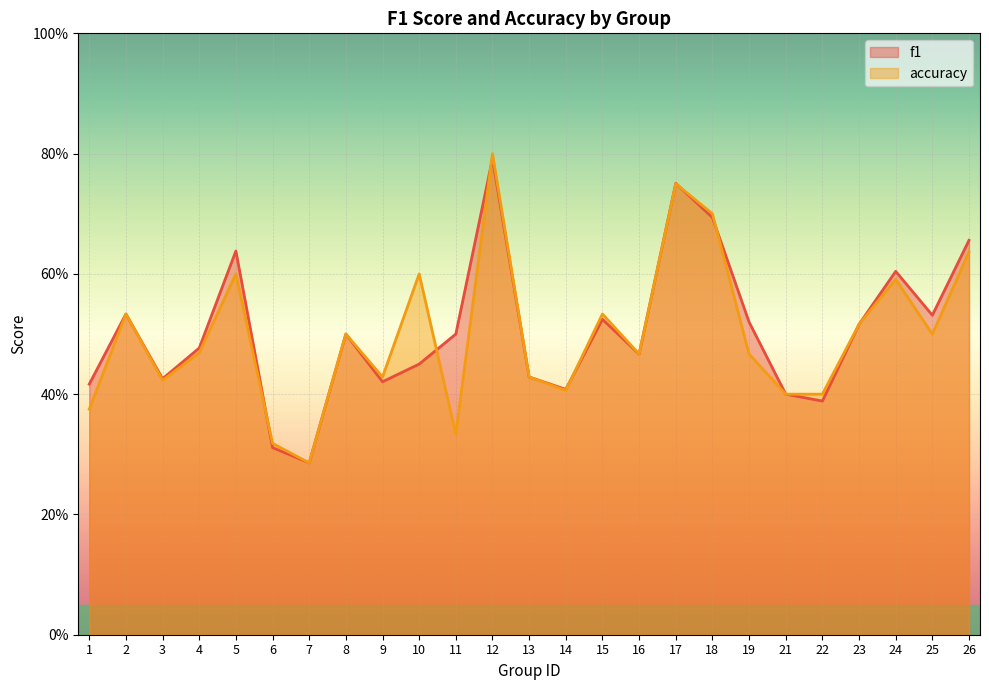

How many series are shown in this chart?

2